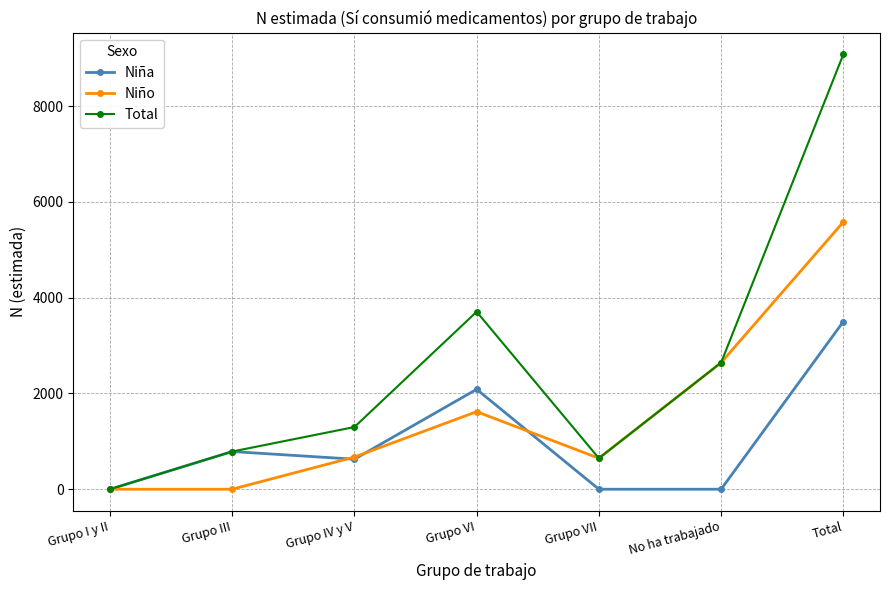

Rank the categories by Total value from highest to lowest.

Total, Grupo VI, No ha trabajado, Grupo IV y V, Grupo III, Grupo VII, Grupo I y II